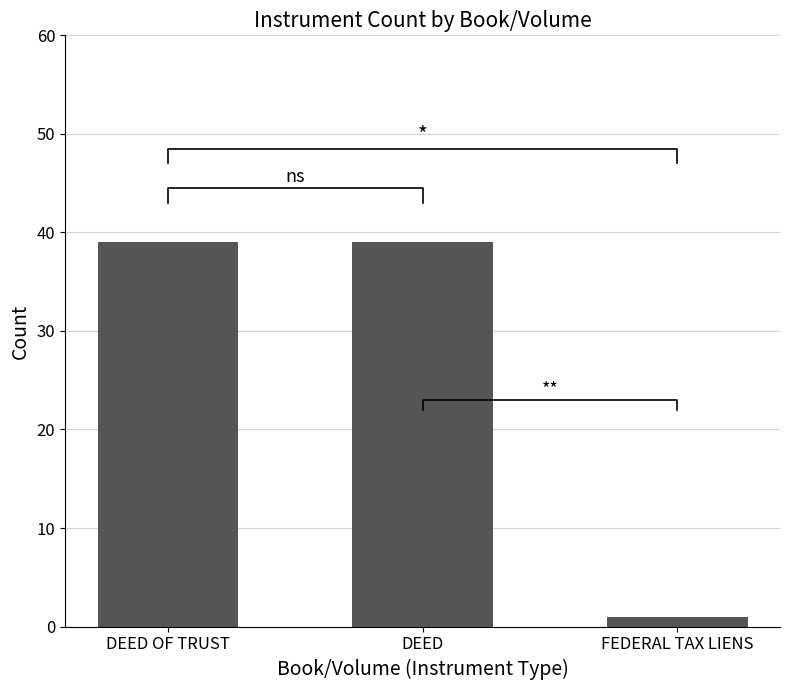

Reading left to right, extract all data points from this chart.

39	39	1